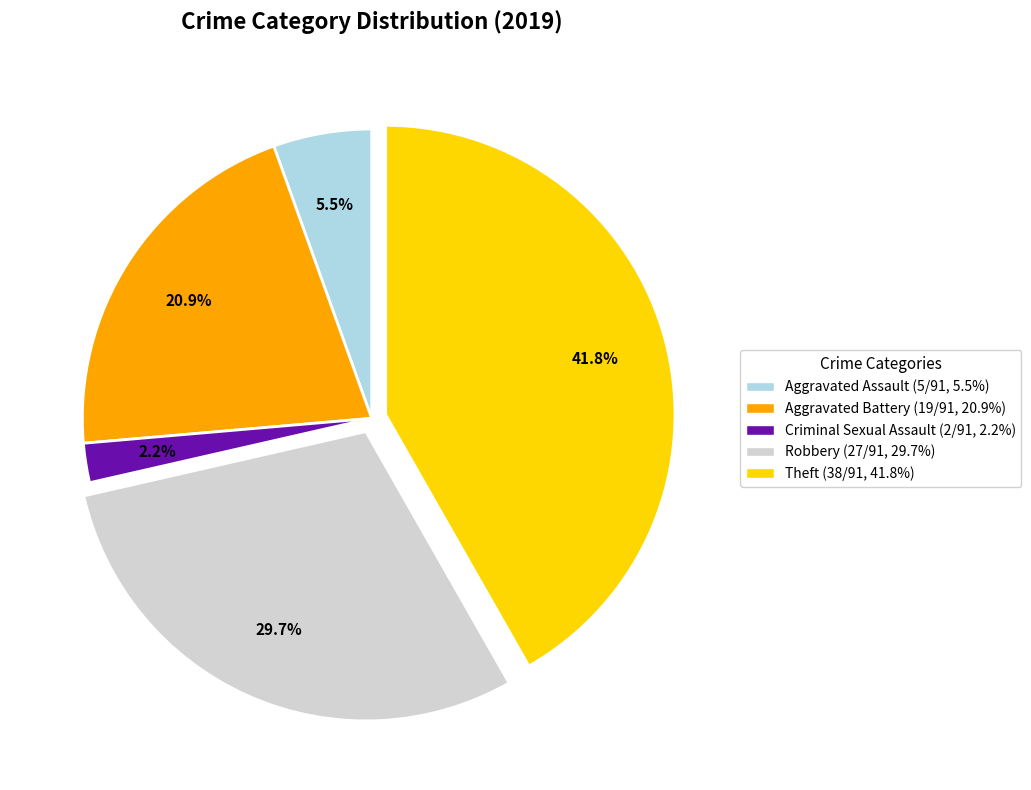

Does any single category account for the majority?

No